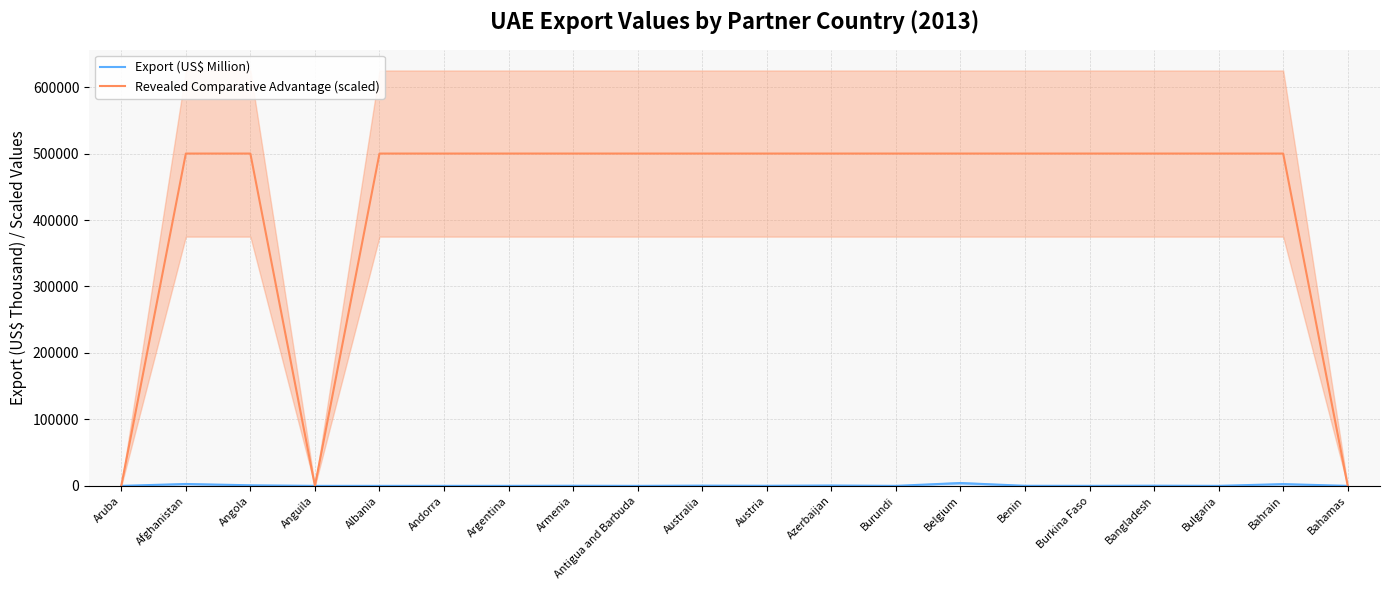

Is it true that Export (US$ Million) equals 12.7 at Bulgaria?

False